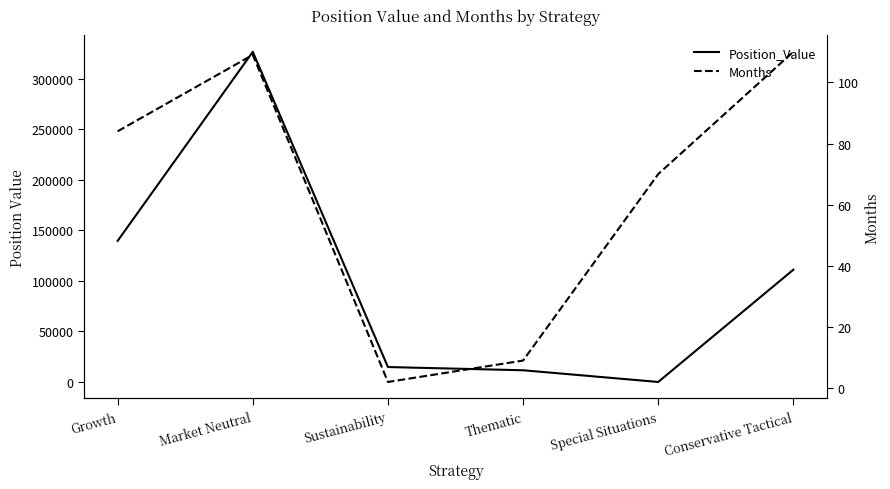

How many data points does each series have?

6